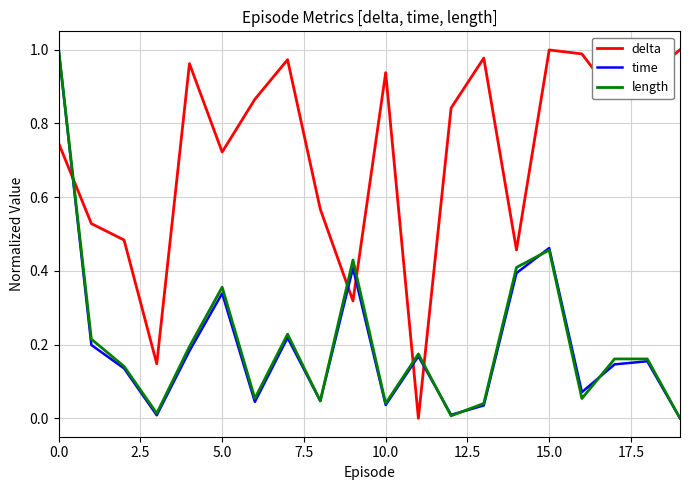

Which series has the largest total across all categories?

delta